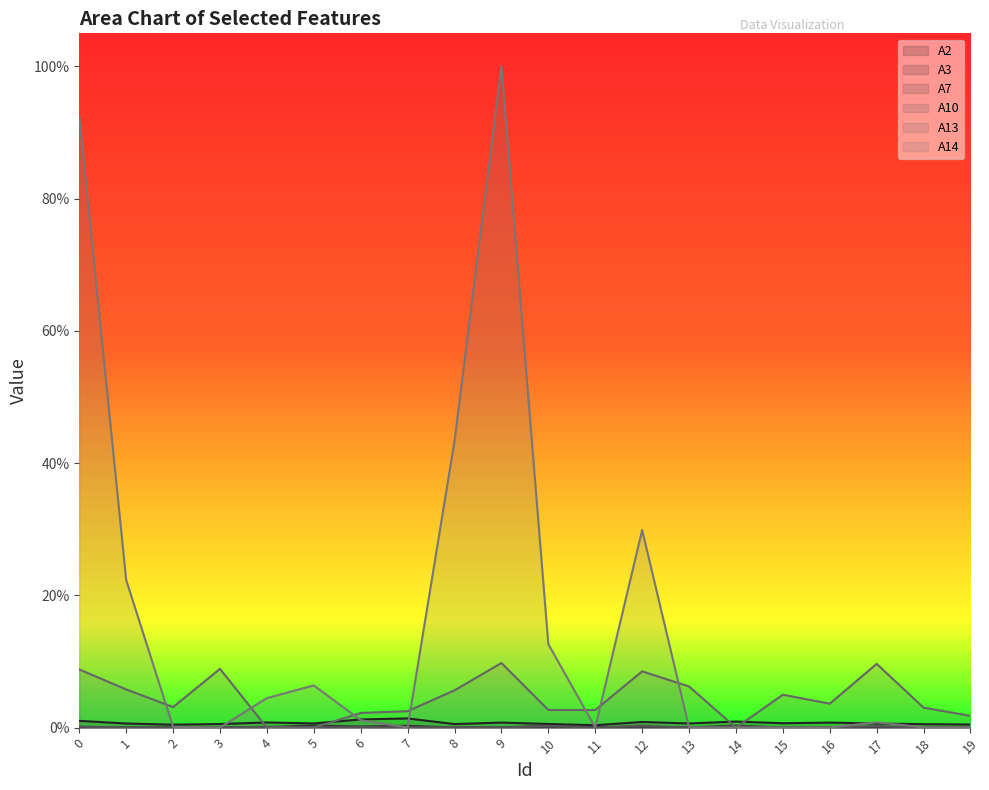

Rank the series by their maximum value, from highest to lowest.

A14, A13, A2, A7, A3, A10